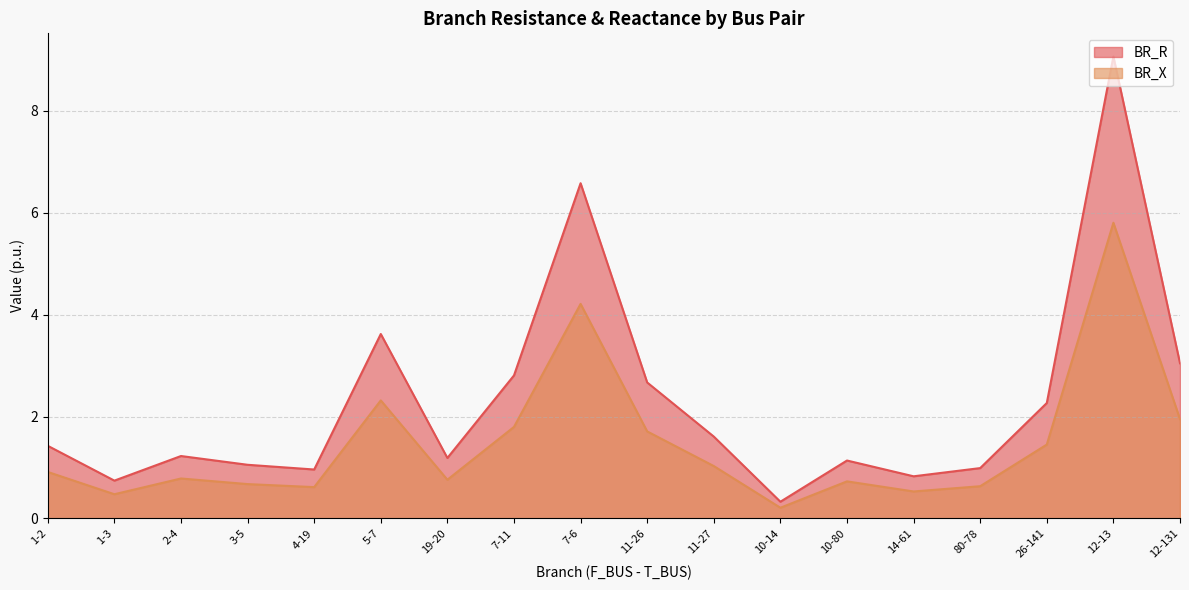

List the series in order of their peak value, lowest first.

BR_X, BR_R